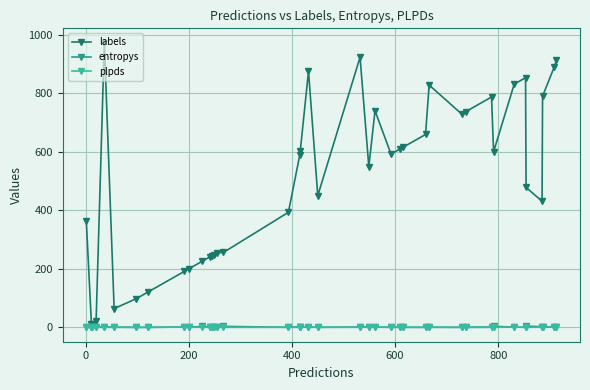

What is the value of the entropys point at the 35th from the left?

0.1